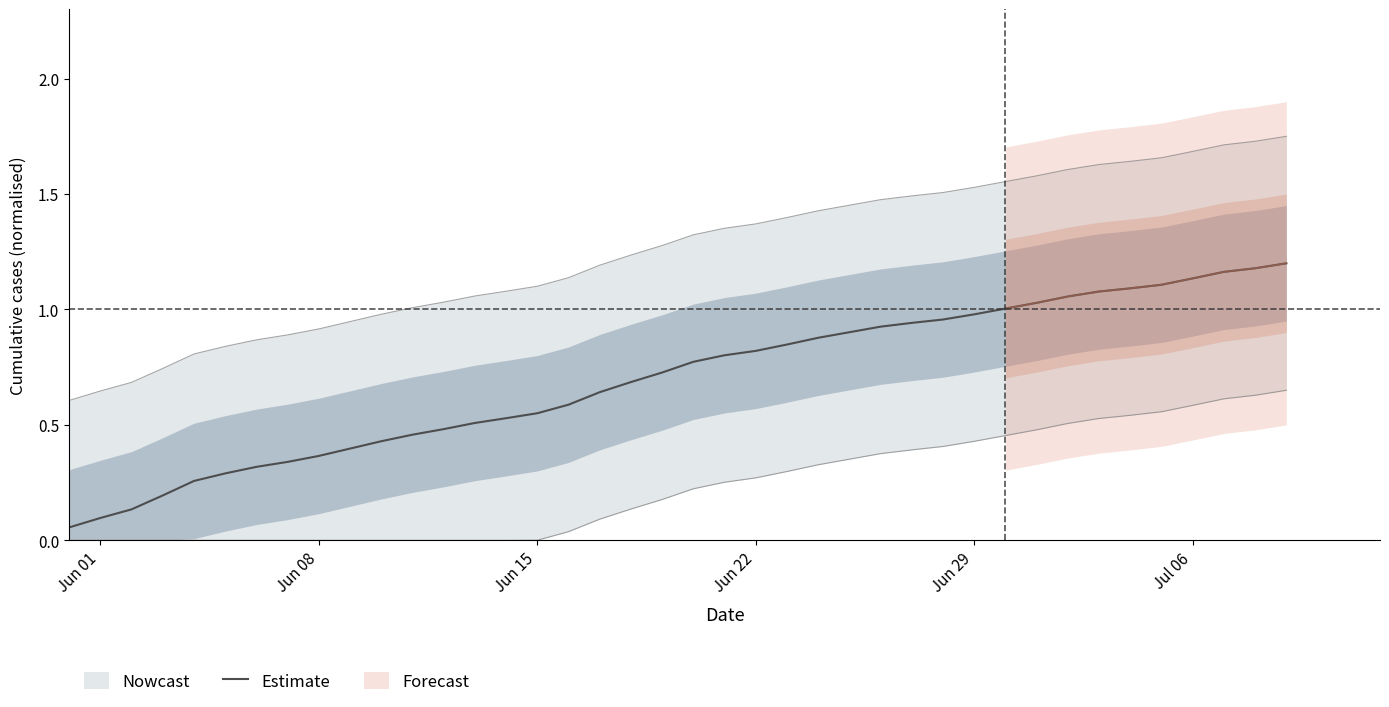

True or false: Estimate has a value of 1.5 at Jul 06.

False